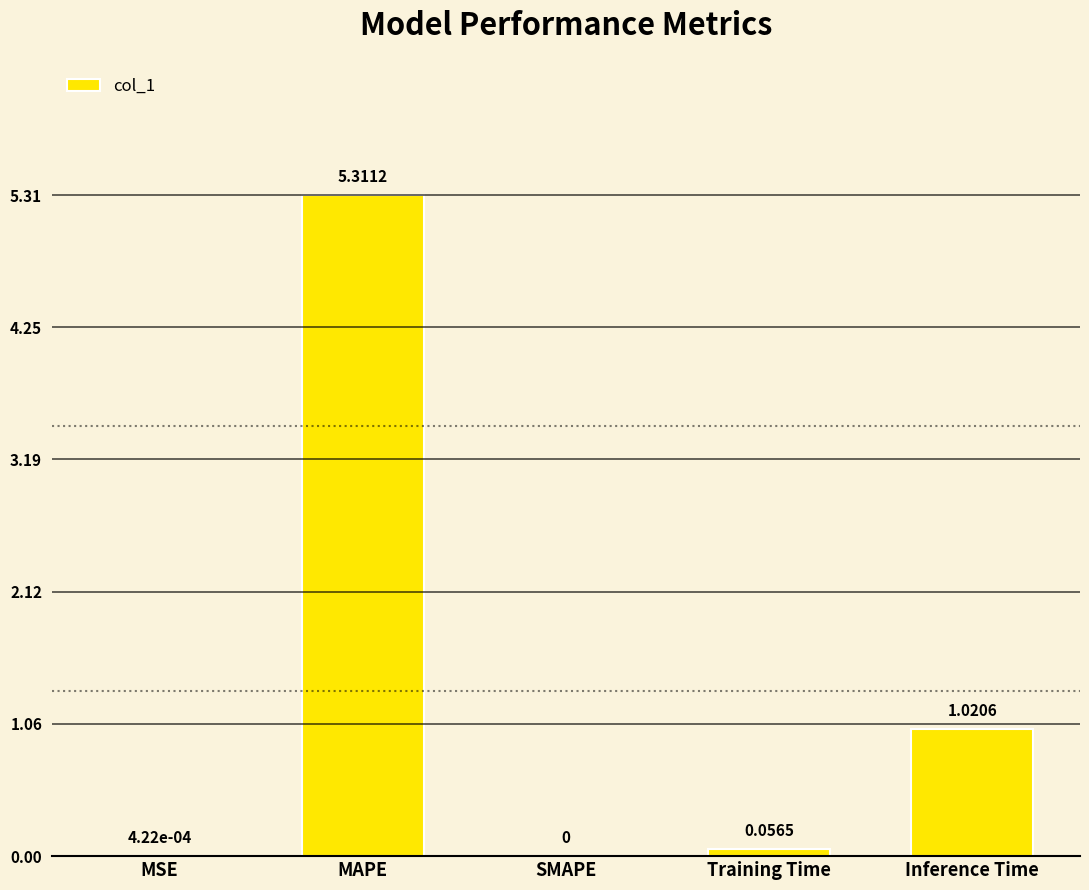

Which has a higher value, Inference Time or Training Time?

Inference Time